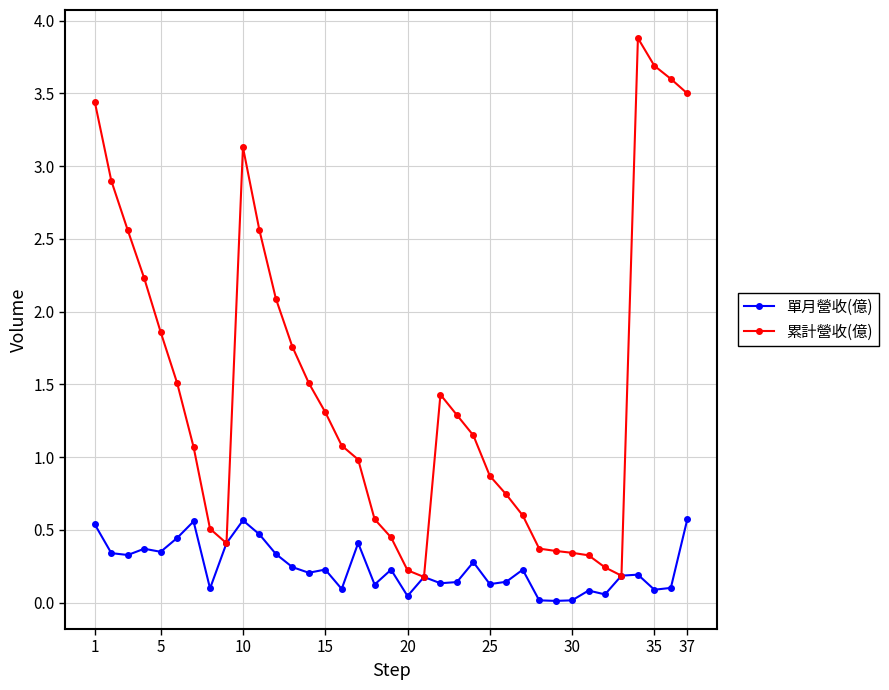

Rank the series by their maximum value, from lowest to highest.

單月營收(億), 累計營收(億)